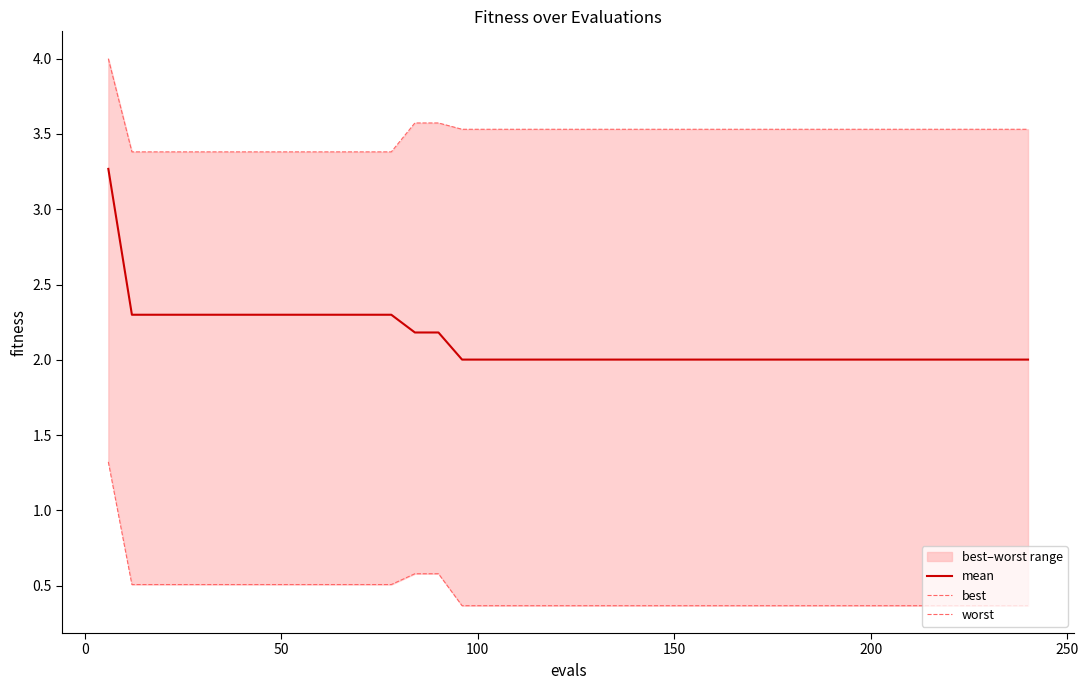

What is the minimum value for mean?

2.0